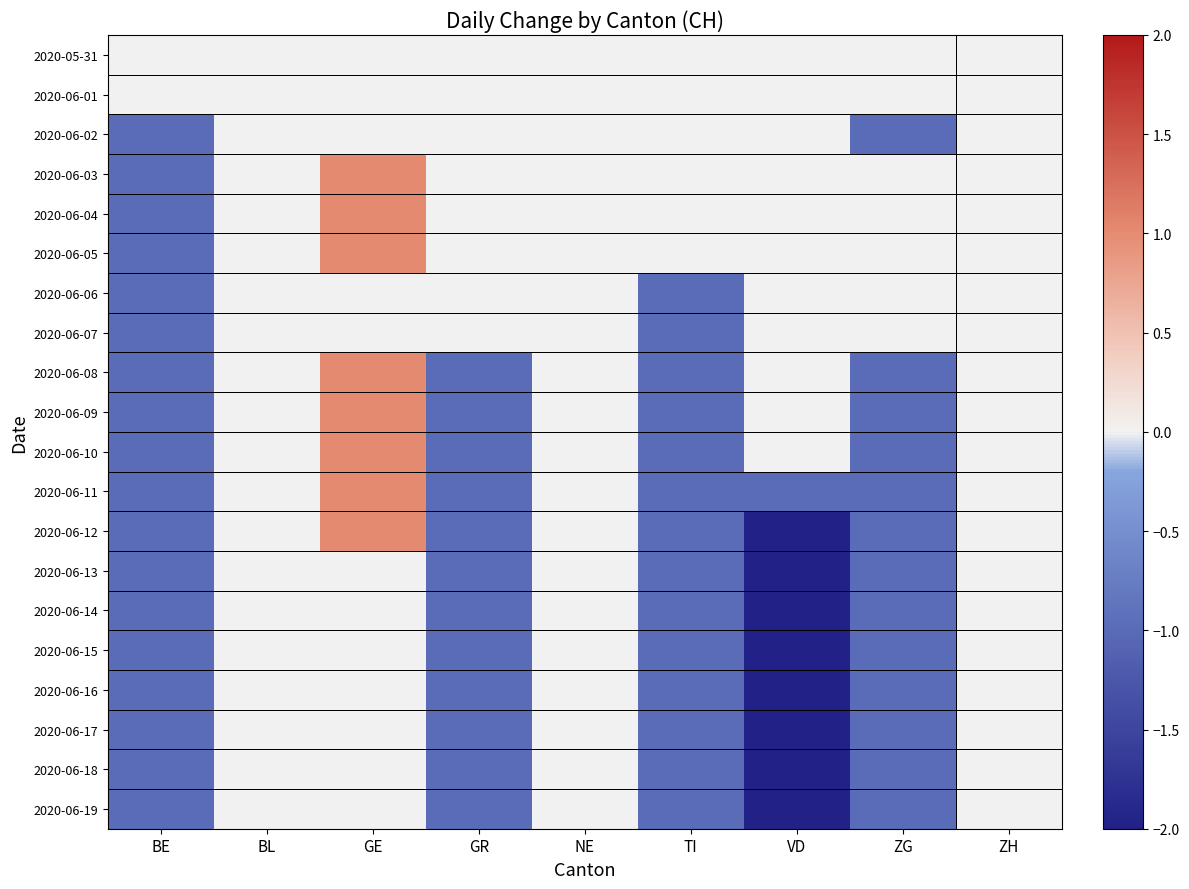

Reading right to left, what are all the values shown in this chart?

2020-05-31: ZH=0	ZG=0	VD=0	TI=0	NE=0	GR=0	GE=0	BL=0	BE=0
2020-06-01: ZH=0	ZG=0	VD=0	TI=0	NE=0	GR=0	GE=0	BL=0	BE=0
2020-06-02: ZH=0	ZG=-1	VD=0	TI=0	NE=0	GR=0	GE=0	BL=0	BE=-1
2020-06-03: ZH=0	ZG=0	VD=0	TI=0	NE=0	GR=0	GE=1	BL=0	BE=-1
2020-06-04: ZH=0	ZG=0	VD=0	TI=0	NE=0	GR=0	GE=1	BL=0	BE=-1
2020-06-05: ZH=0	ZG=0	VD=0	TI=0	NE=0	GR=0	GE=1	BL=0	BE=-1
2020-06-06: ZH=0	ZG=0	VD=0	TI=-1	NE=0	GR=0	GE=0	BL=0	BE=-1
2020-06-07: ZH=0	ZG=0	VD=0	TI=-1	NE=0	GR=0	GE=0	BL=0	BE=-1
2020-06-08: ZH=0	ZG=-1	VD=0	TI=-1	NE=0	GR=-1	GE=1	BL=0	BE=-1
2020-06-09: ZH=0	ZG=-1	VD=0	TI=-1	NE=0	GR=-1	GE=1	BL=0	BE=-1
2020-06-10: ZH=0	ZG=-1	VD=0	TI=-1	NE=0	GR=-1	GE=1	BL=0	BE=-1
2020-06-11: ZH=0	ZG=-1	VD=-1	TI=-1	NE=0	GR=-1	GE=1	BL=0	BE=-1
2020-06-12: ZH=0	ZG=-1	VD=-2	TI=-1	NE=0	GR=-1	GE=1	BL=0	BE=-1
2020-06-13: ZH=0	ZG=-1	VD=-2	TI=-1	NE=0	GR=-1	GE=0	BL=0	BE=-1
2020-06-14: ZH=0	ZG=-1	VD=-2	TI=-1	NE=0	GR=-1	GE=0	BL=0	BE=-1
2020-06-15: ZH=0	ZG=-1	VD=-2	TI=-1	NE=0	GR=-1	GE=0	BL=0	BE=-1
2020-06-16: ZH=0	ZG=-1	VD=-2	TI=-1	NE=0	GR=-1	GE=0	BL=0	BE=-1
2020-06-17: ZH=0	ZG=-1	VD=-2	TI=-1	NE=0	GR=-1	GE=0	BL=0	BE=-1
2020-06-18: ZH=0	ZG=-1	VD=-2	TI=-1	NE=0	GR=-1	GE=0	BL=0	BE=-1
2020-06-19: ZH=0	ZG=-1	VD=-2	TI=-1	NE=0	GR=-1	GE=0	BL=0	BE=-1